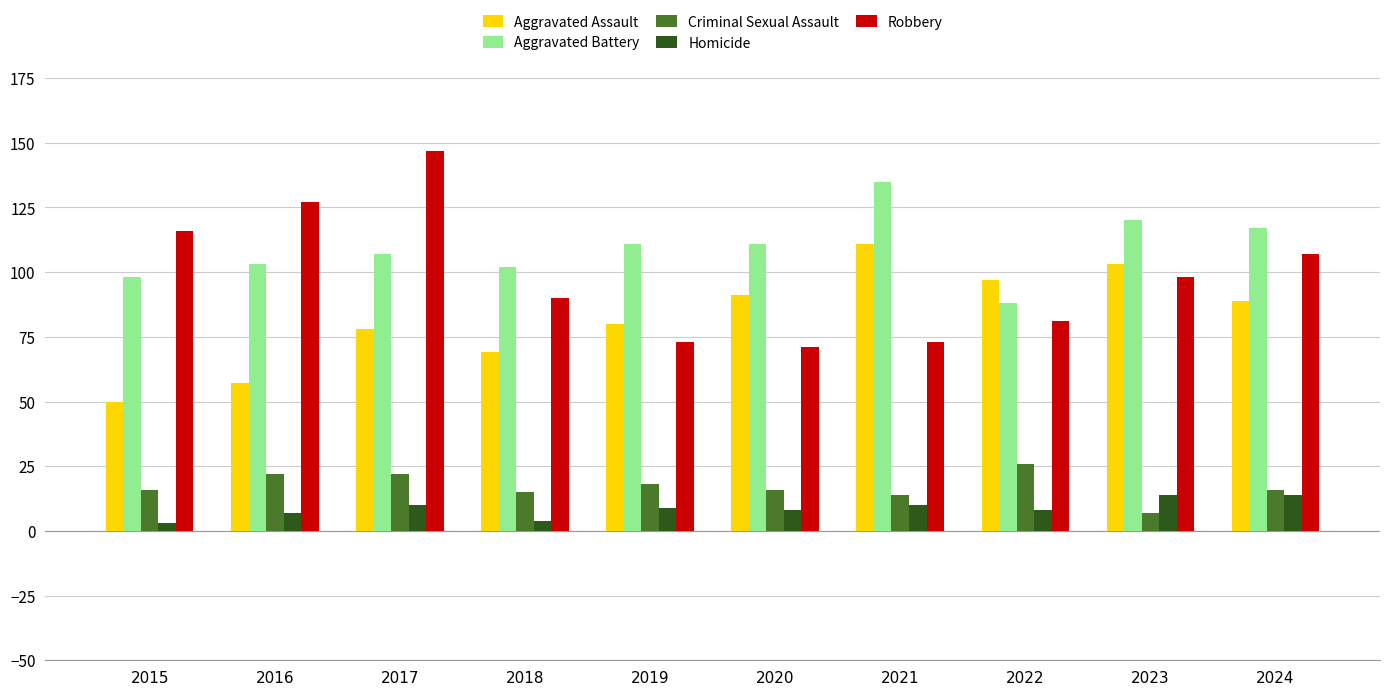

What is the sum of the Robbery values at 2017 and 2019?

220